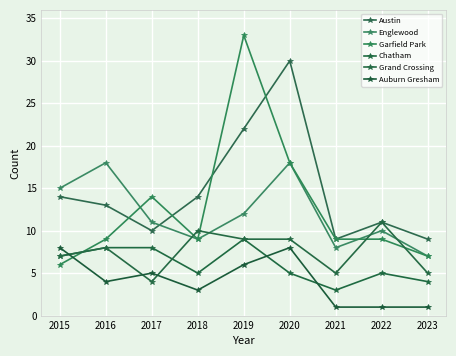

Which series has the largest range (max minus min)?

Garfield Park